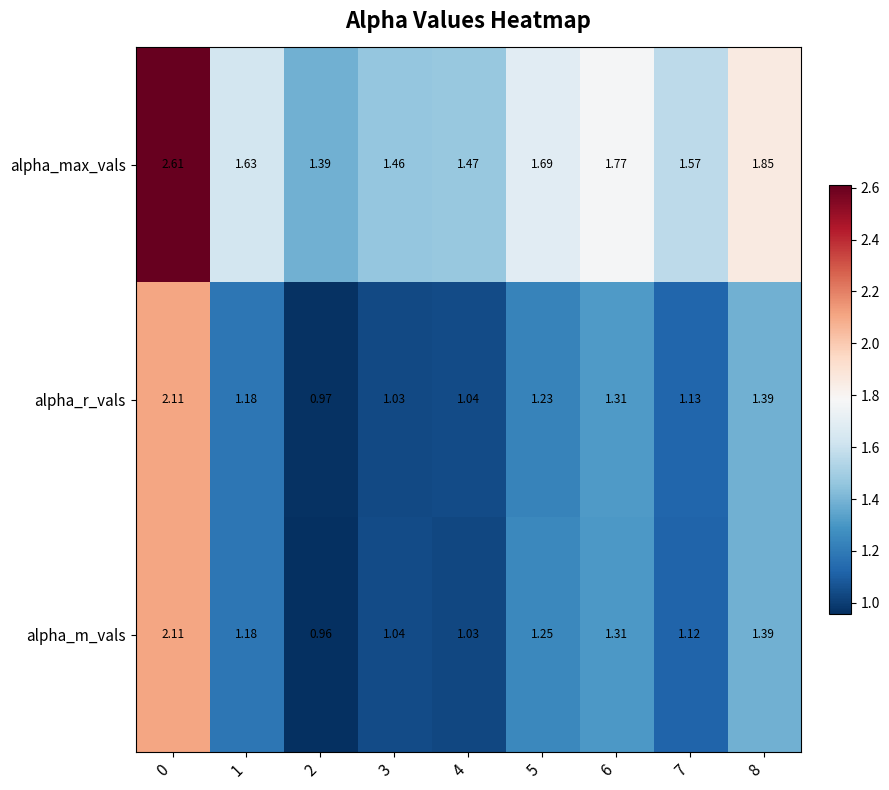

What is the spread (max minus min) of values at 2?

0.4